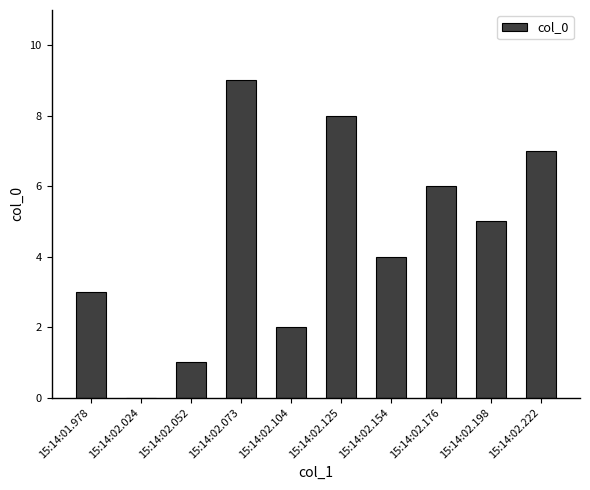

What is the approximate value at 15:14:02.125?

8